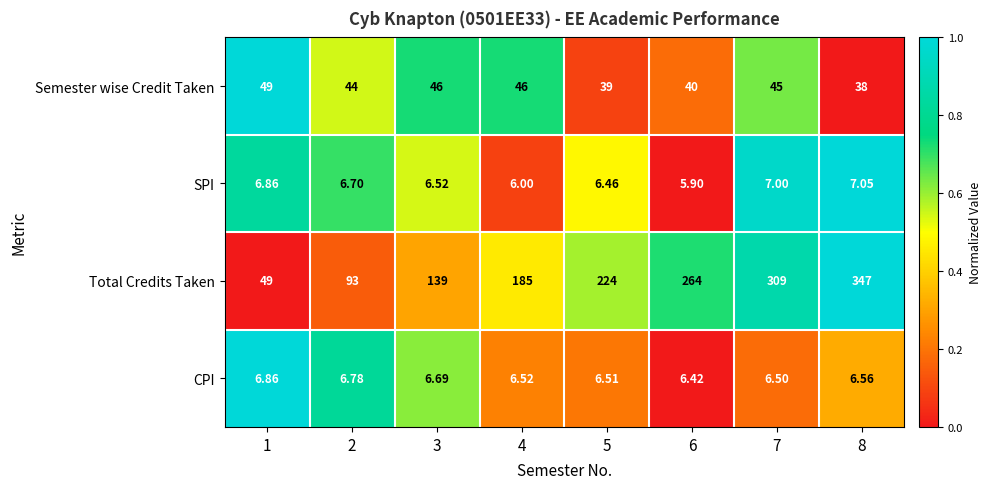

Is the value of CPI at 3 greater than the value of SPI at 4?

Yes